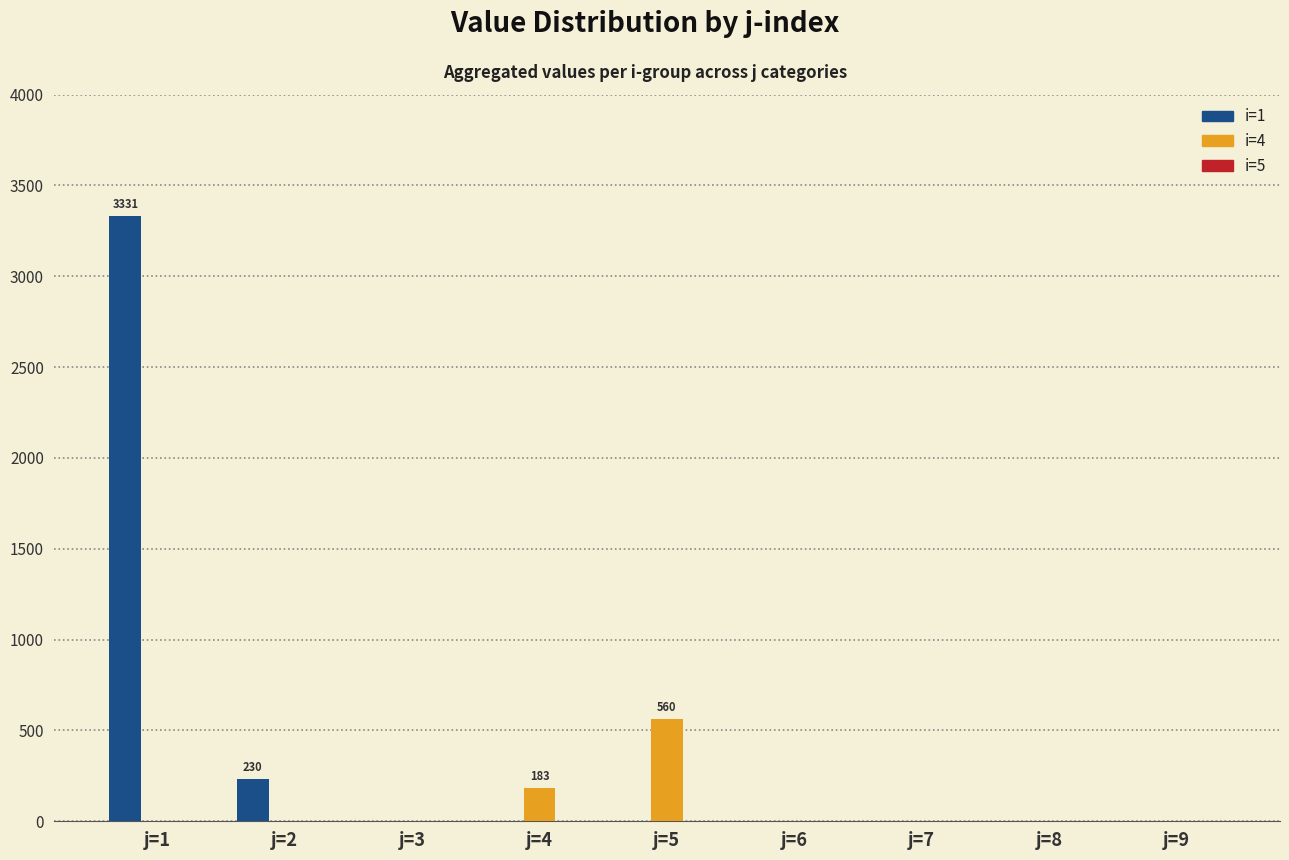

True or false: i=1 has a value of 0.0 at j=6.

True